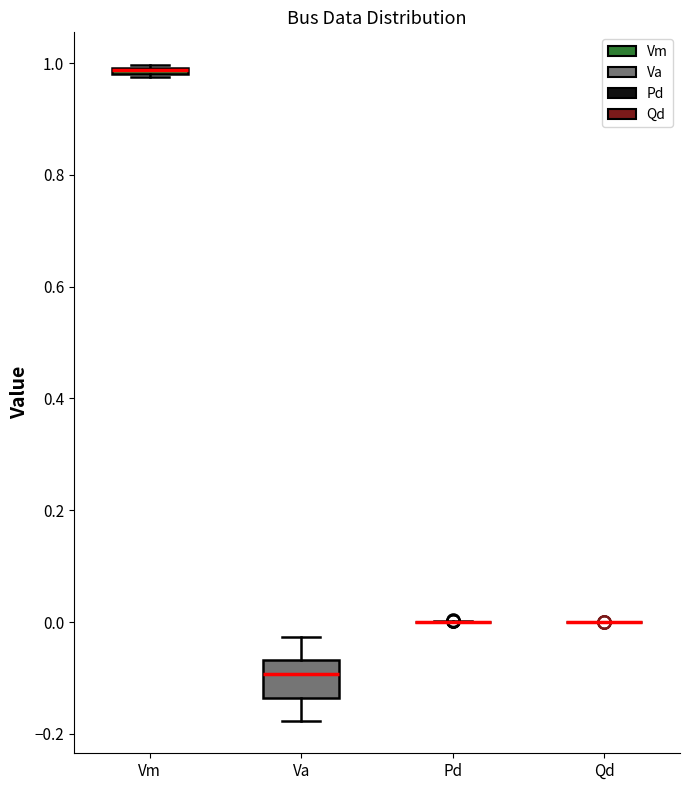

Where is the upper edge of the box for Vm on the y-axis? The values are not printed on the chart, so give them approximately, as read against the axis.

1.00